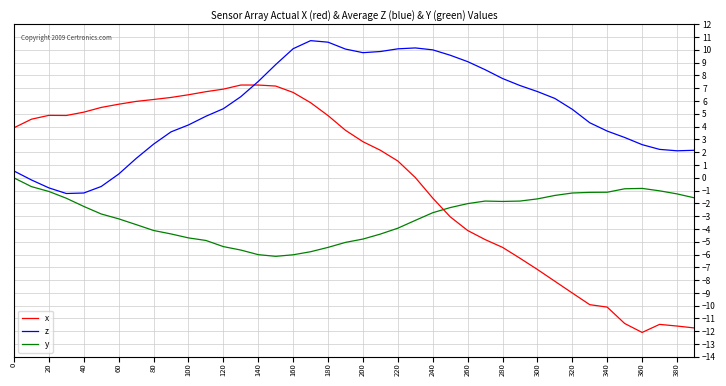

Does the chart have visible grid lines?

Yes